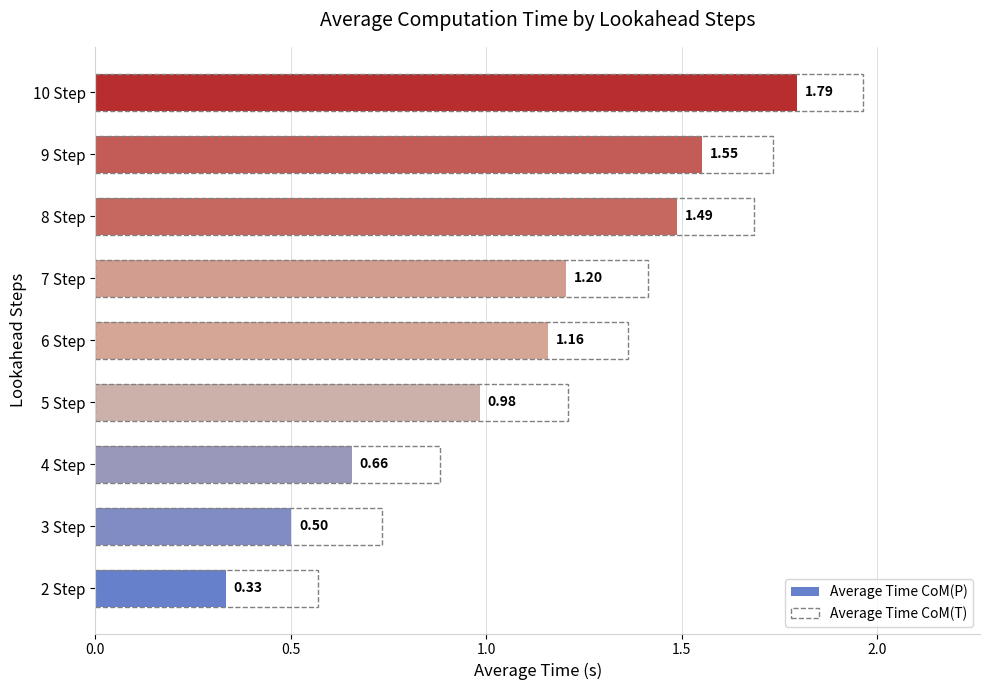

How many distinct data groups are displayed?

2